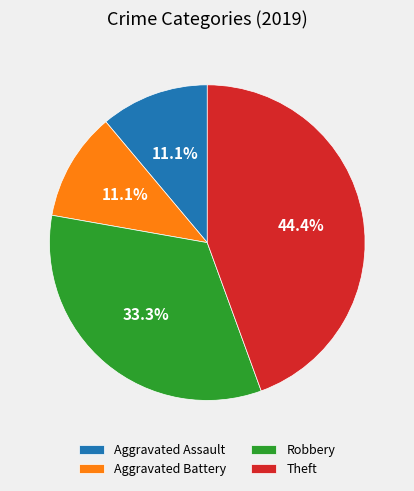

Which has a higher value, Theft or Aggravated Assault?

Theft